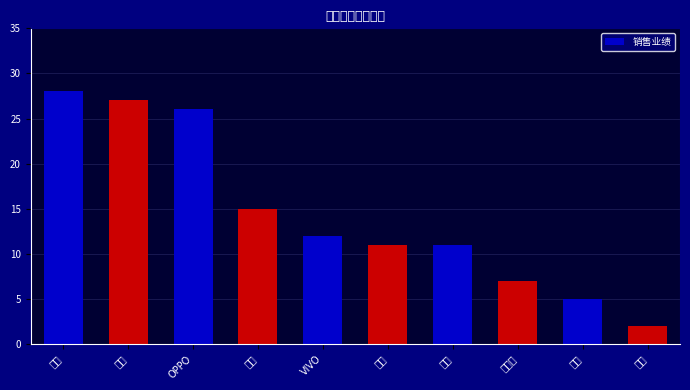

What is the value of the 2nd bar from the left?

27